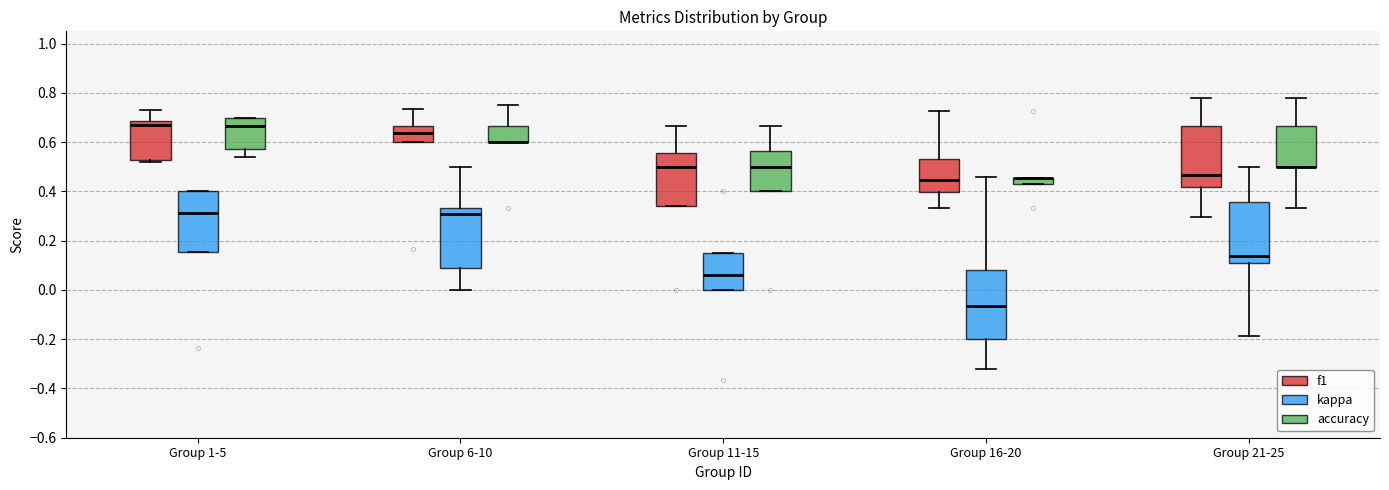

Which box is the tallest, from its lower edge to its upper edge?

Group 16-20 (kappa)